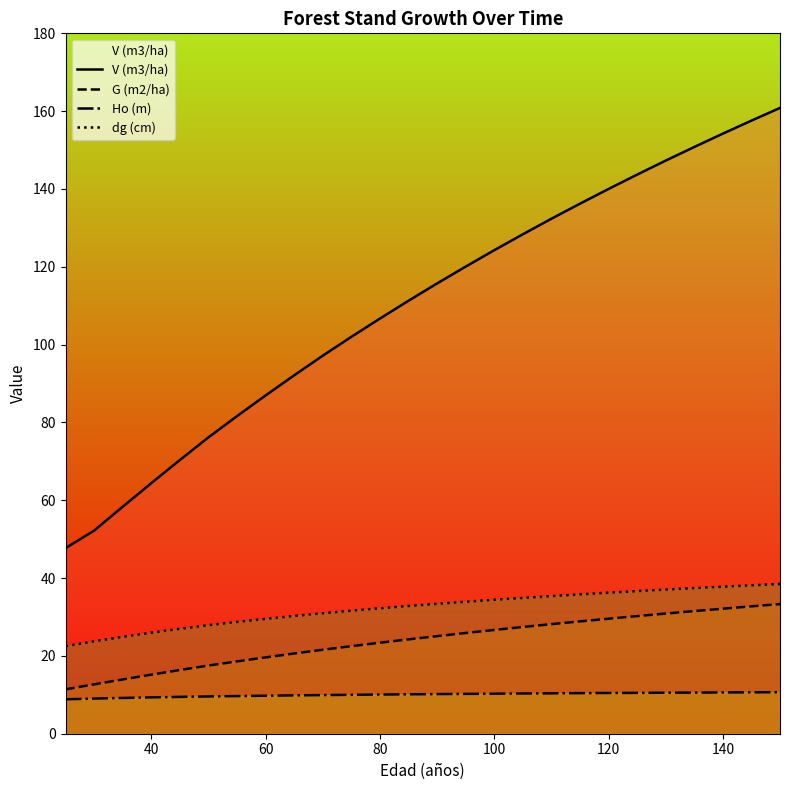

Which series has the largest total across all categories?

V (m3/ha)